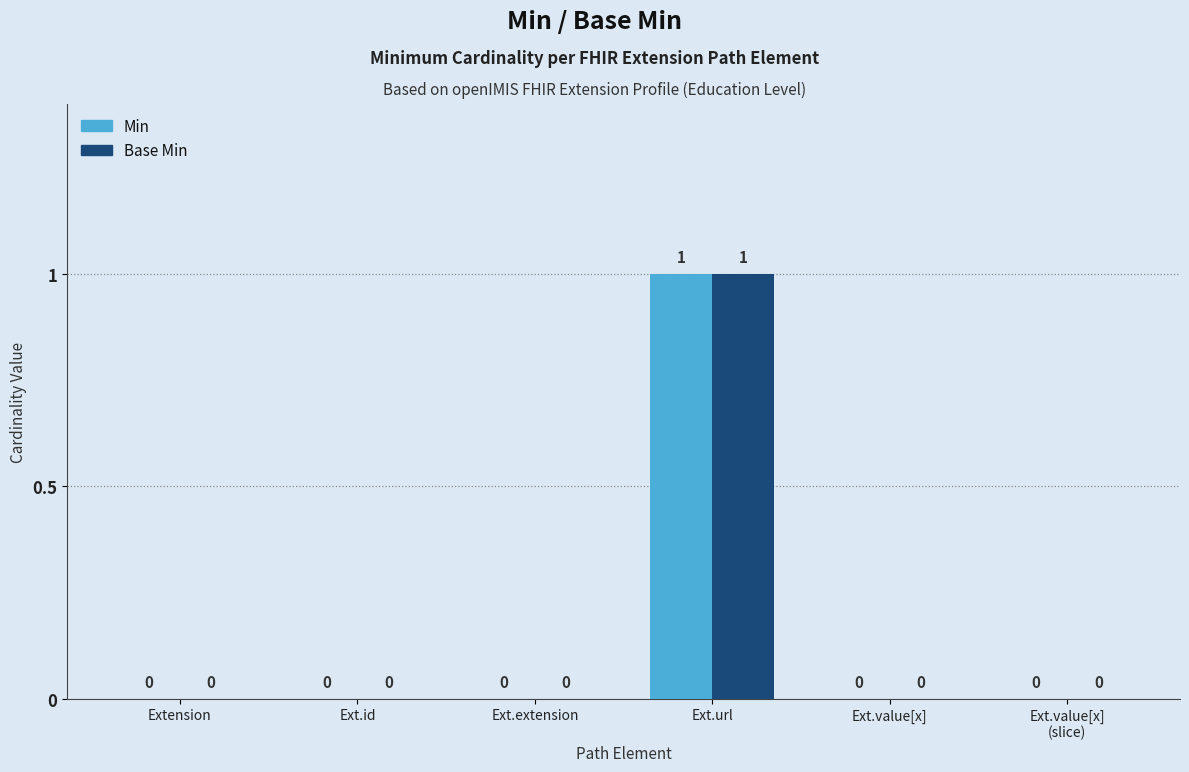

The value of Base Min at Ext.id is 0. True or false?

True